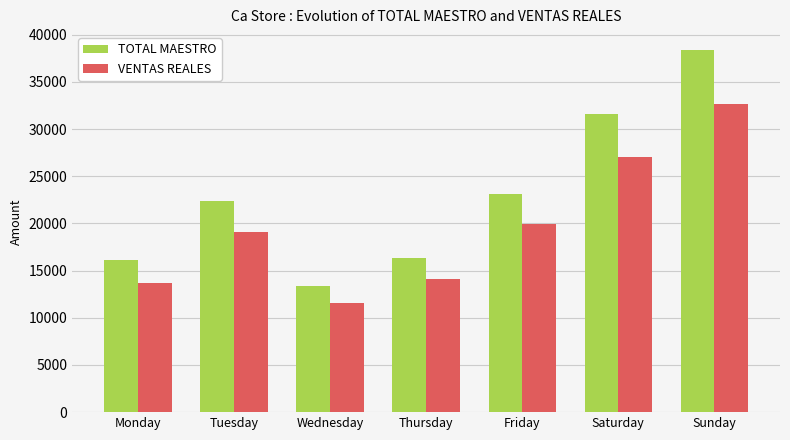

Is it true that TOTAL MAESTRO equals 19645.3 at Wednesday?

False